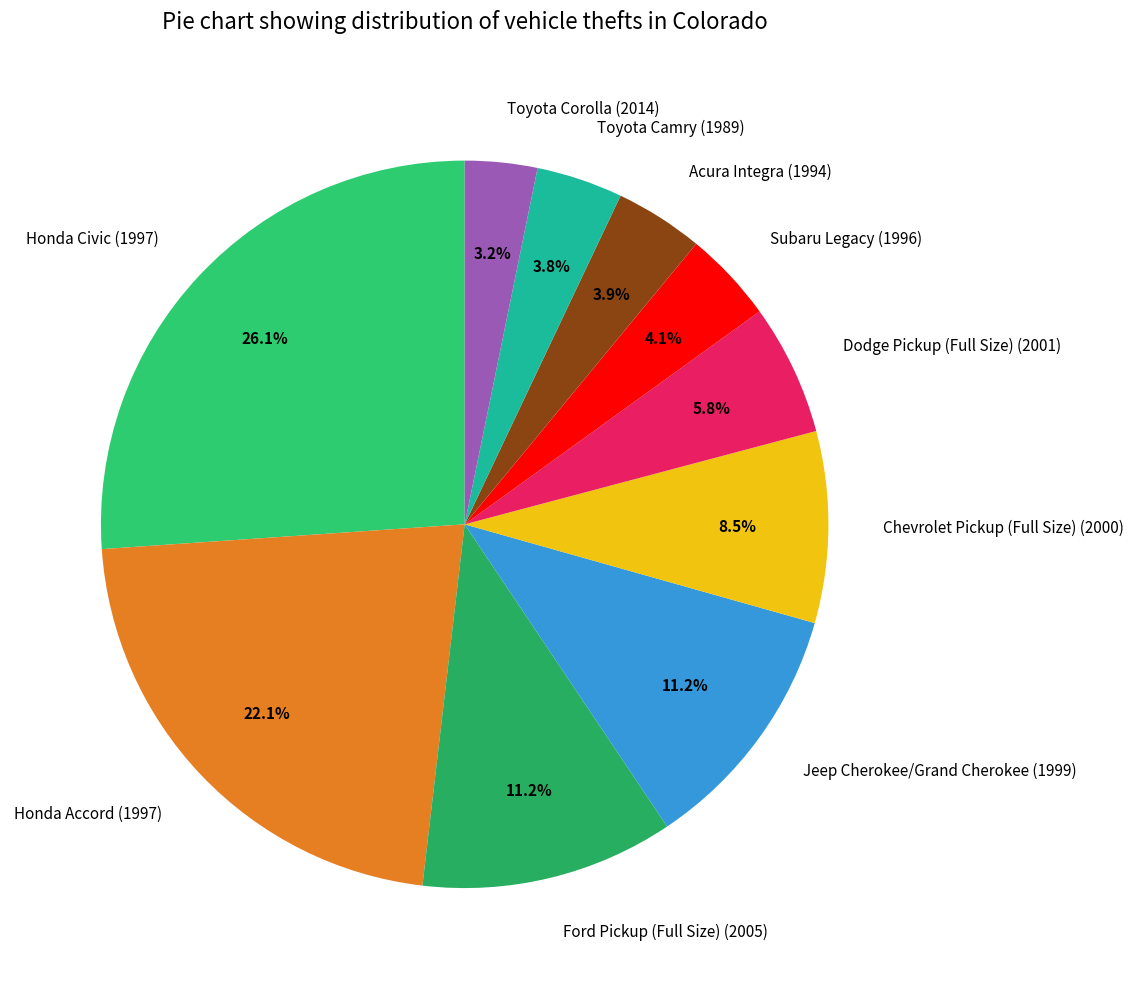

What percentage is the Subaru Legacy (1996) slice, to the nearest percent?

4%